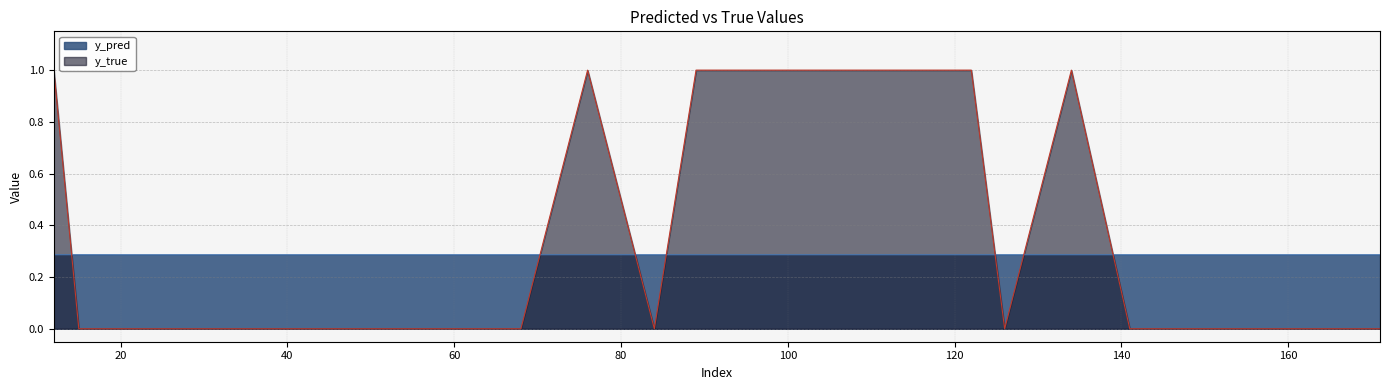

After their last crossing, which series has the higher values: y_pred or y_true?

y_pred